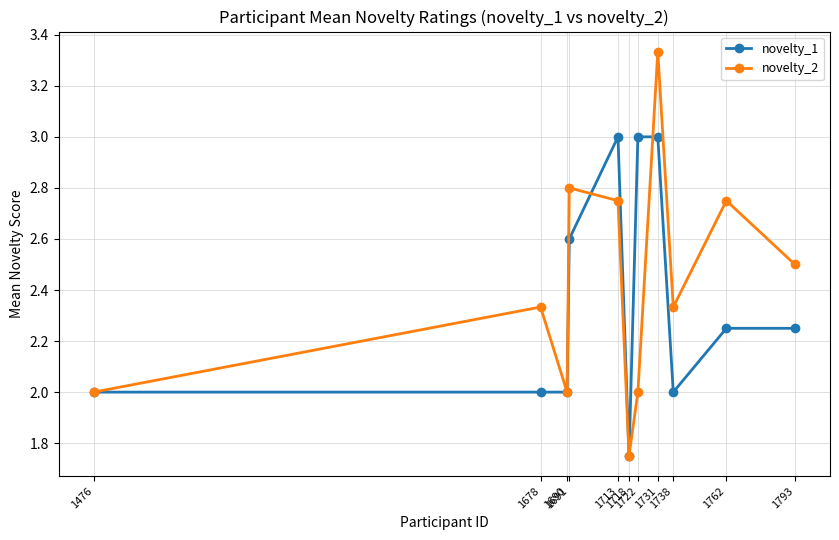

Rank the series by their maximum value, from highest to lowest.

novelty_2, novelty_1